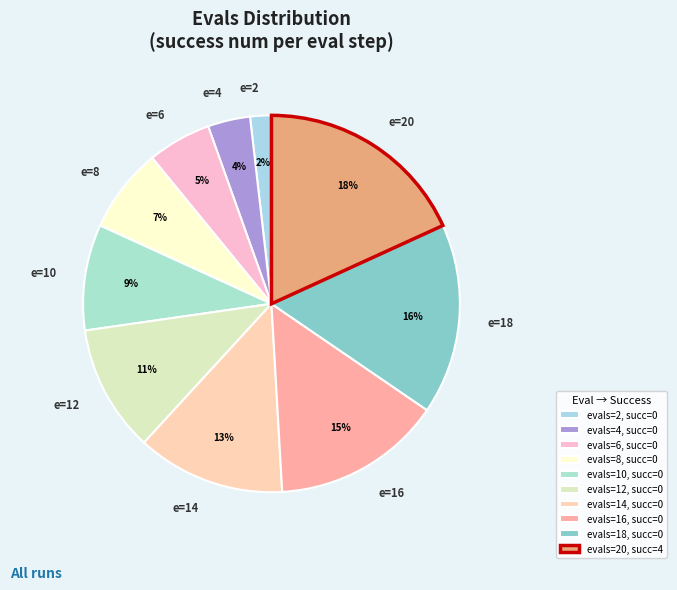

What percentage is the e=4 slice, to the nearest percent?

4%